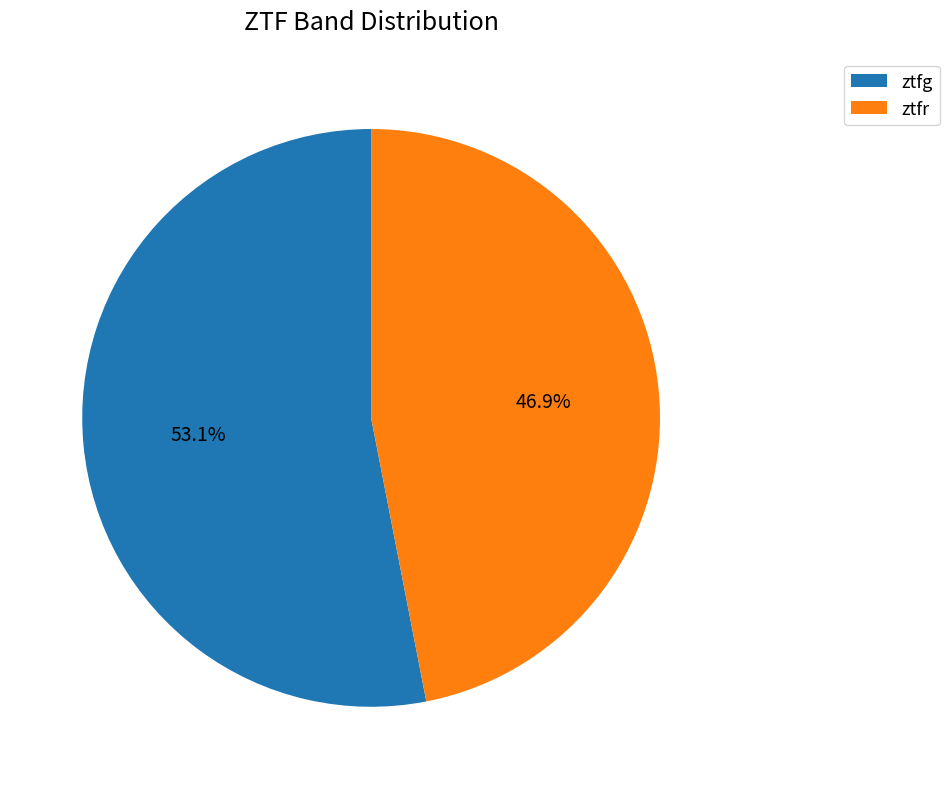

What percentage is the ztfg slice, to the nearest percent?

53%